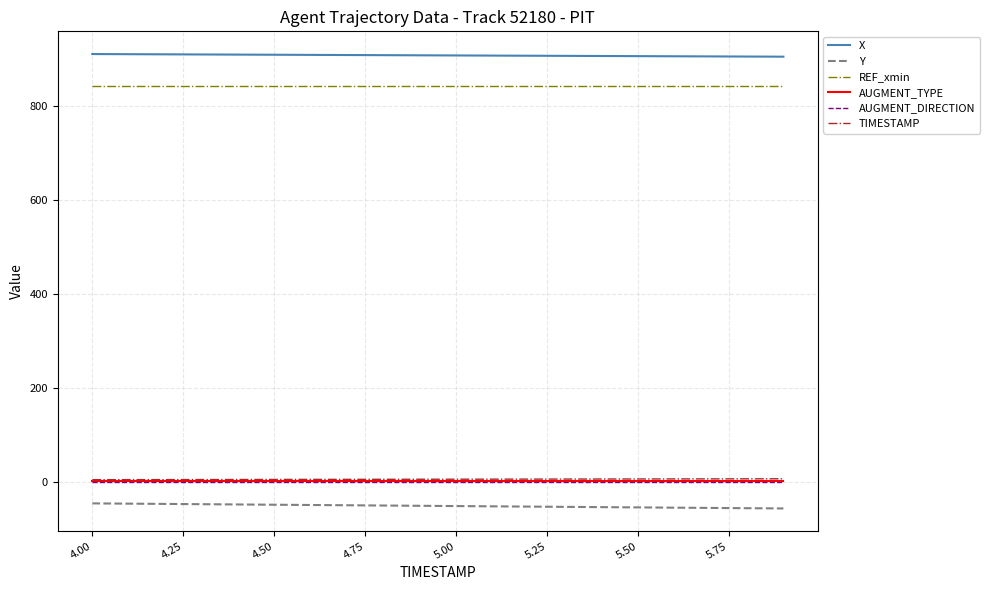

Which series has the largest total across all categories?

X